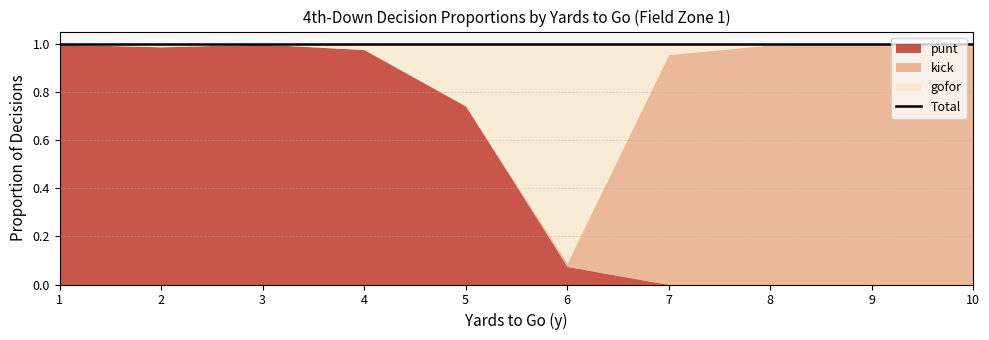

Which category has the lowest value in the punt_fz1 series?

7